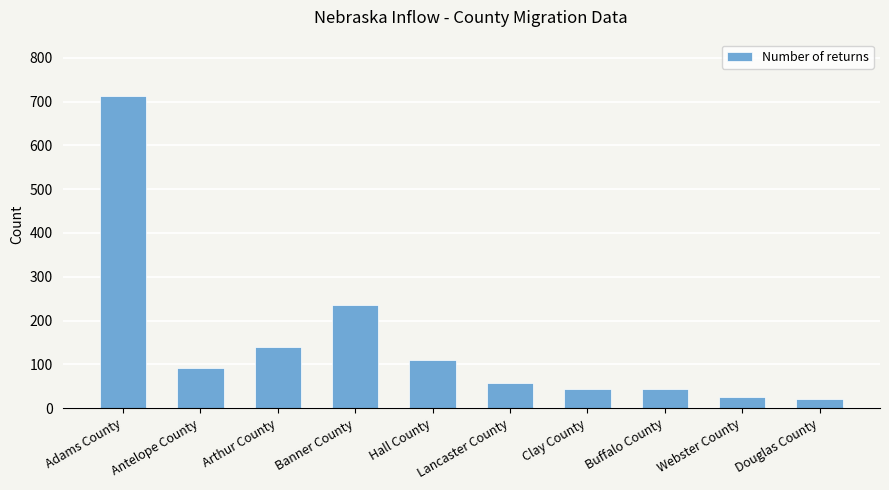

Are the bars grouped side by side (vs. stacked)?

No